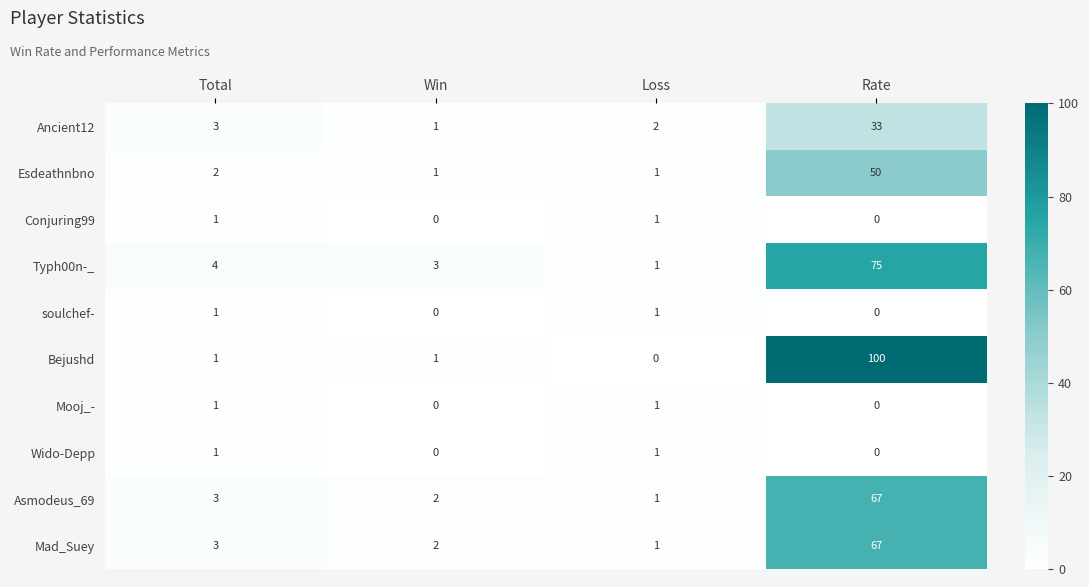

The value of Esdeathnbno at Win is 2. True or false?

False